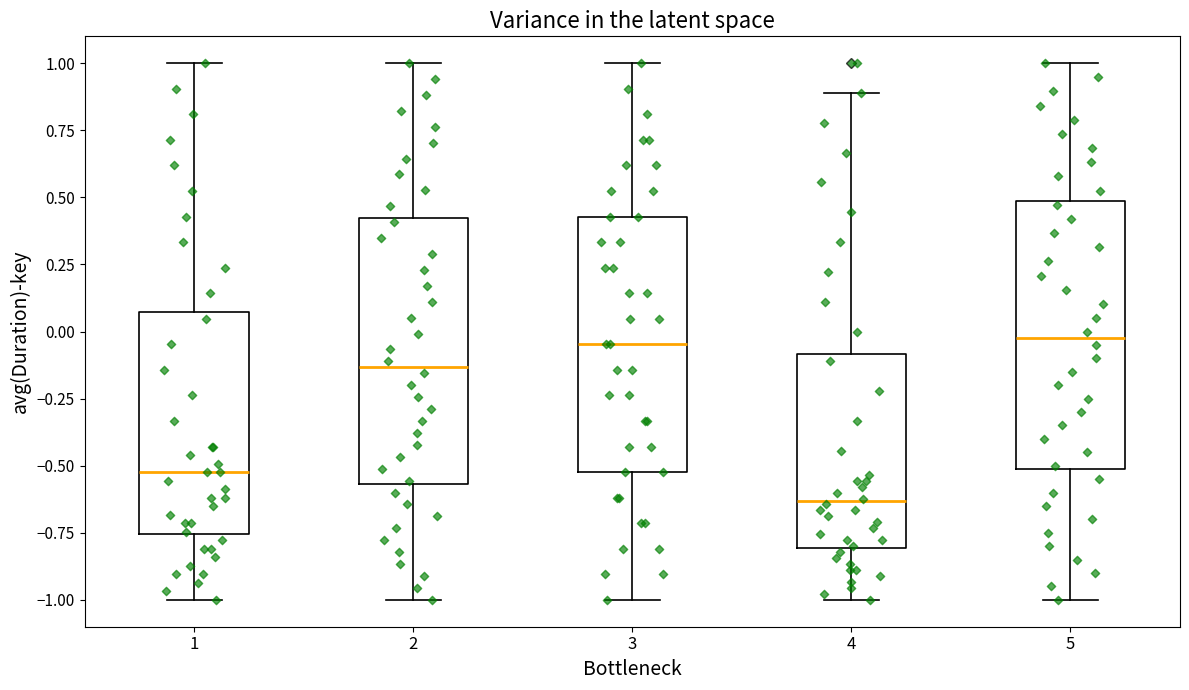

Where does the median line of the box at x = 1 sit on the y-axis? The values are not printed on the chart, so give them approximately, as read against the axis.

-0.50